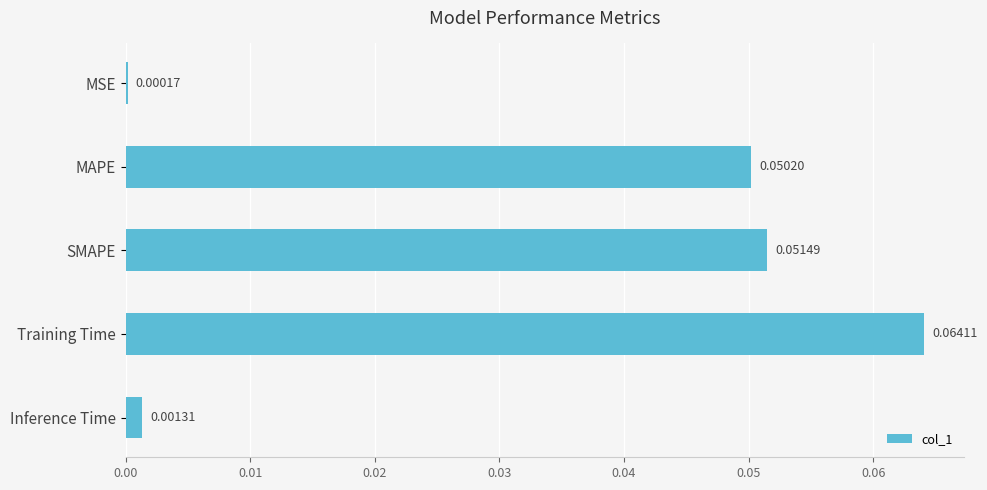

What is the change in value from MSE to SMAPE?

+0.1